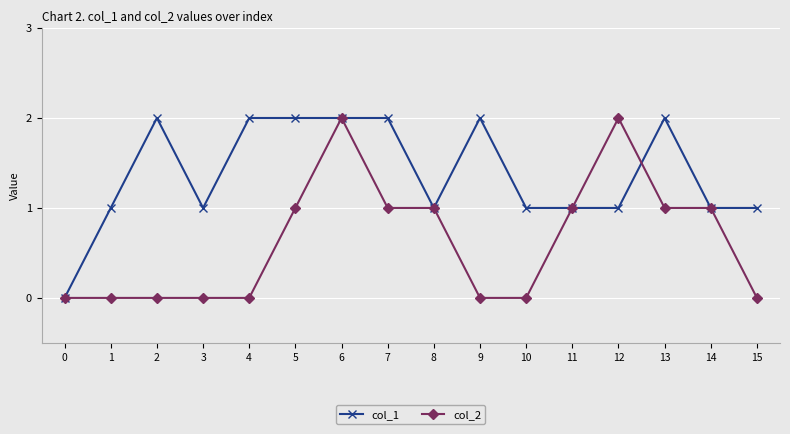

List the series in order of their overall mean, lowest first.

col_2, col_1